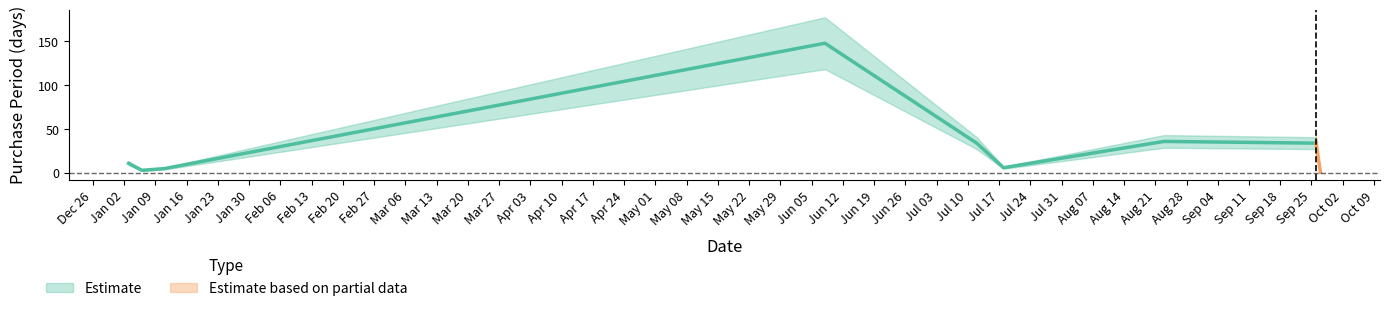

Reading left to right, what are all the values shown in this chart?

11	3	5	148	34	6	36	34	1